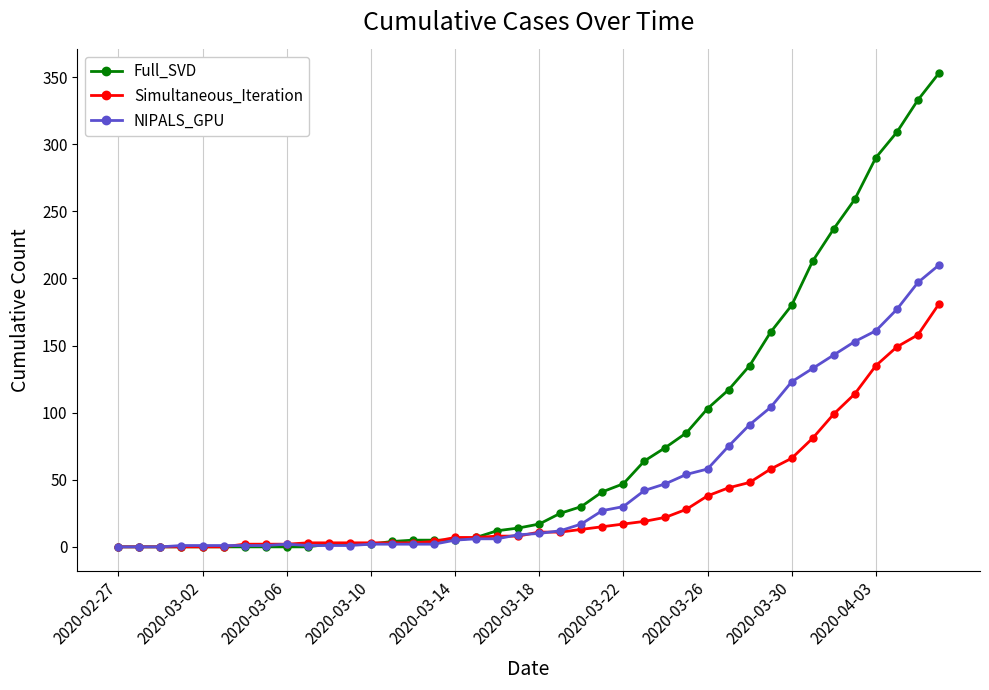

Which series has the widest spread of values?

Full_SVD